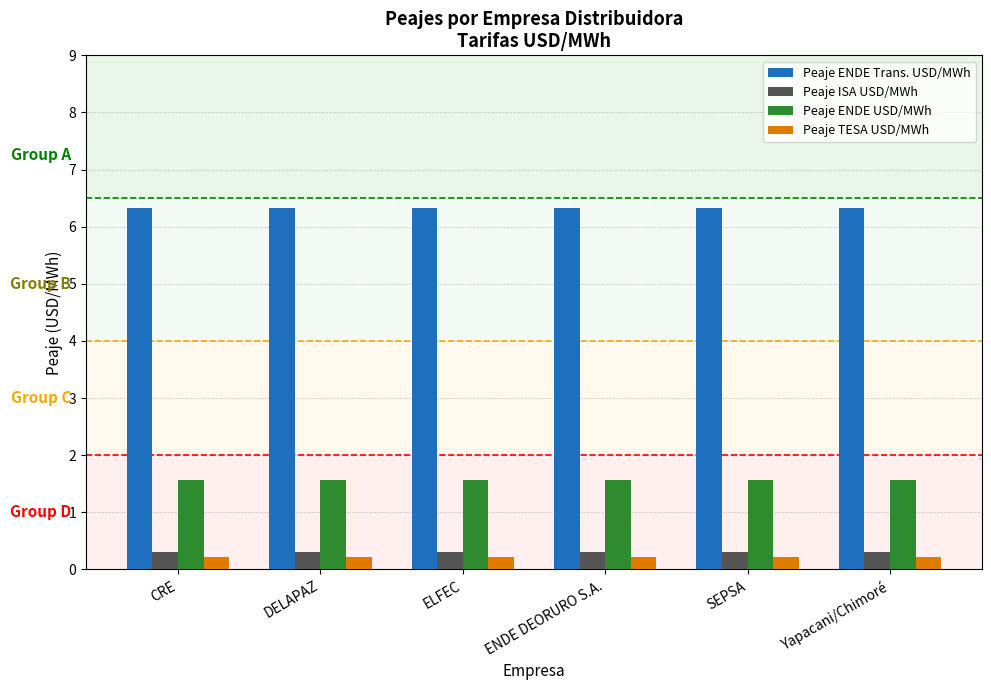

Is the value of Peaje ISA USD/MWh at ENDE DEORURO S.A. greater than the value of Peaje ENDE USD/MWh at Yapacani/Chimoré?

No